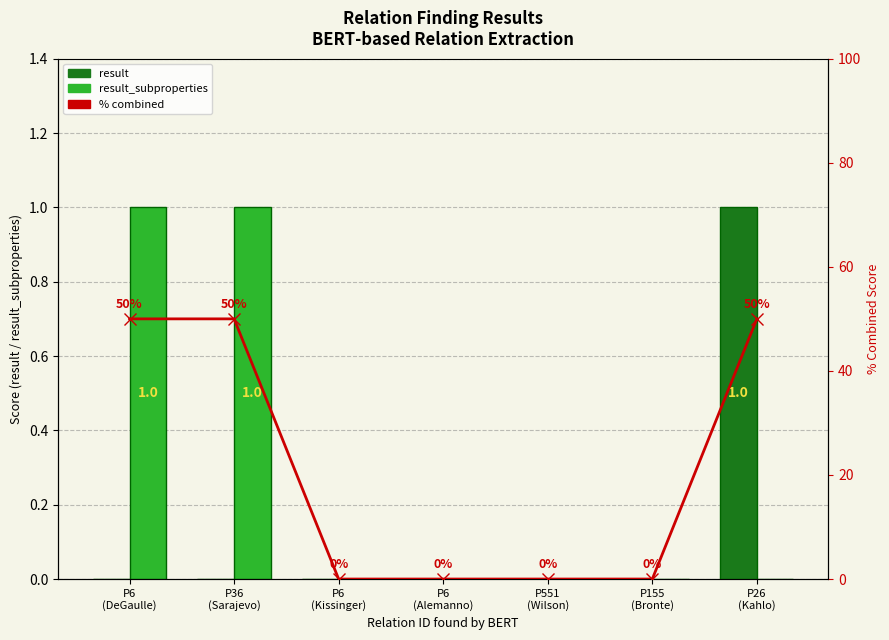

Count the number of categories in the chart.

7